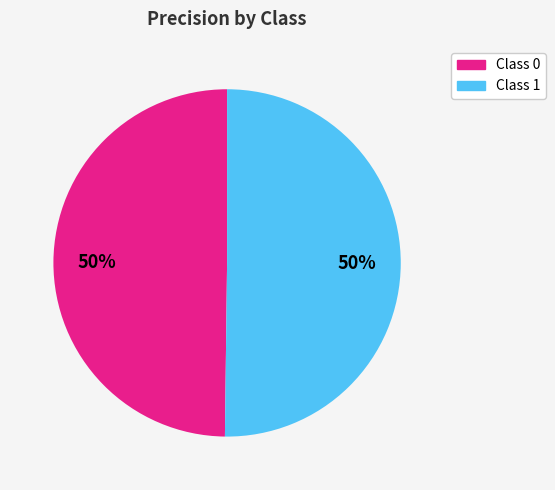

To the nearest percent, what is the average slice percentage?

50%